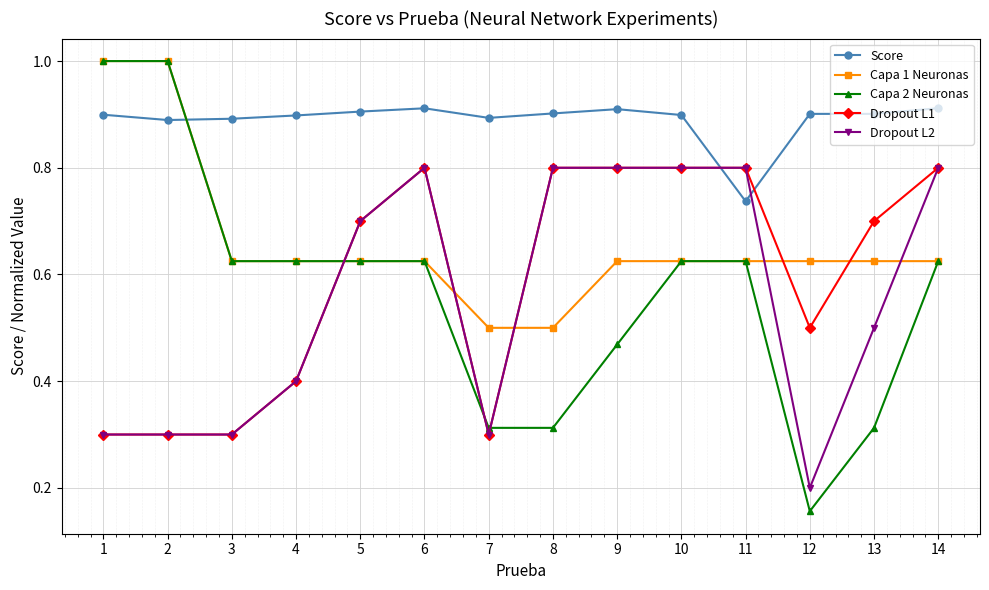

Where is Dropout L2 nearest to the value 0?

12